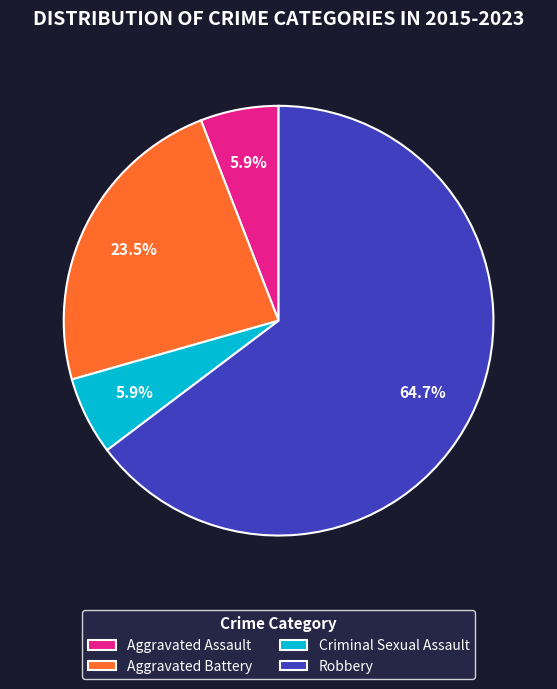

Does any single category account for the majority?

Yes